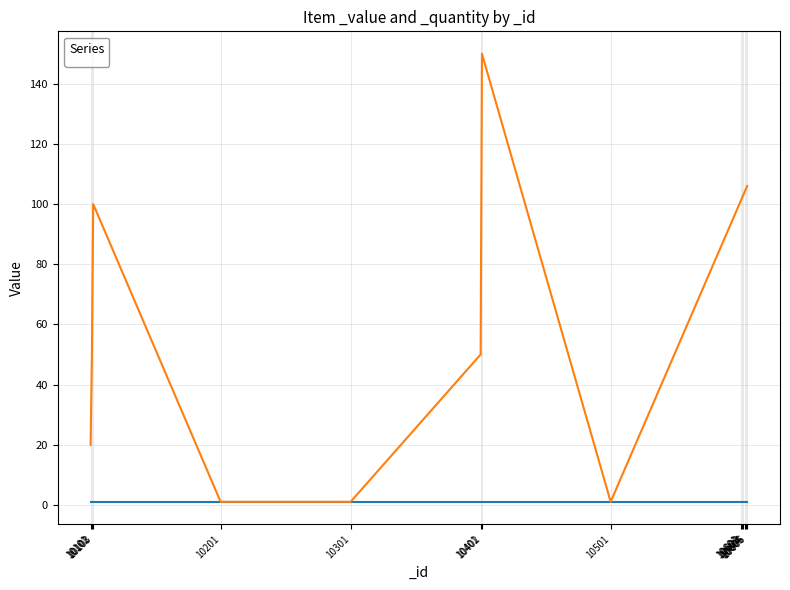

What is the difference between the second highest and second lowest values?

105